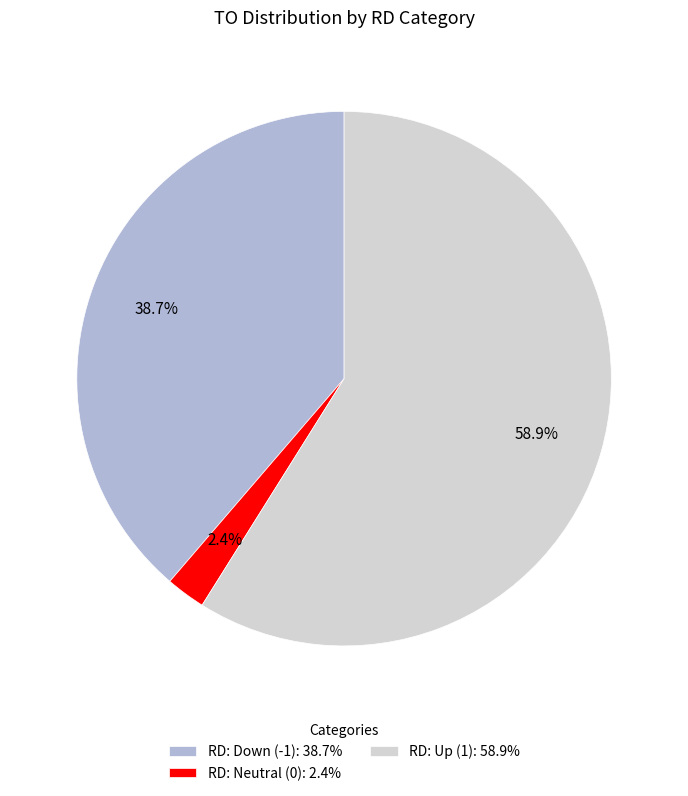

Which slice is the largest?

RD: Up (1): 58.9%